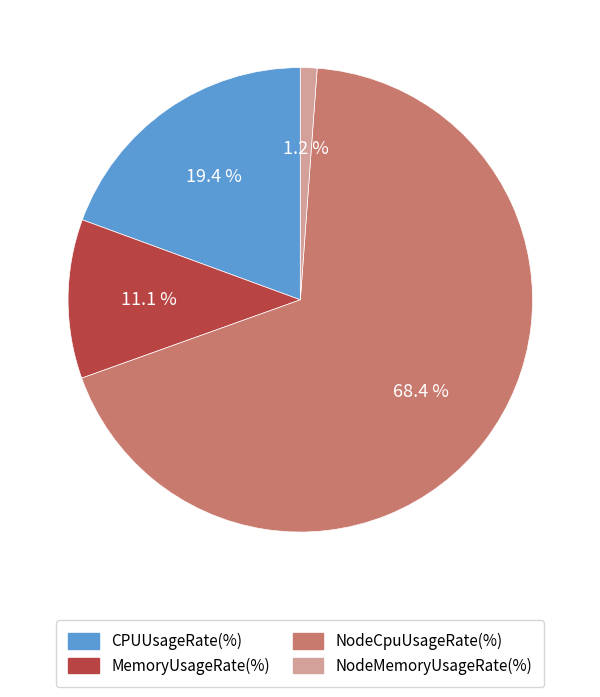

Does any single category account for the majority?

Yes